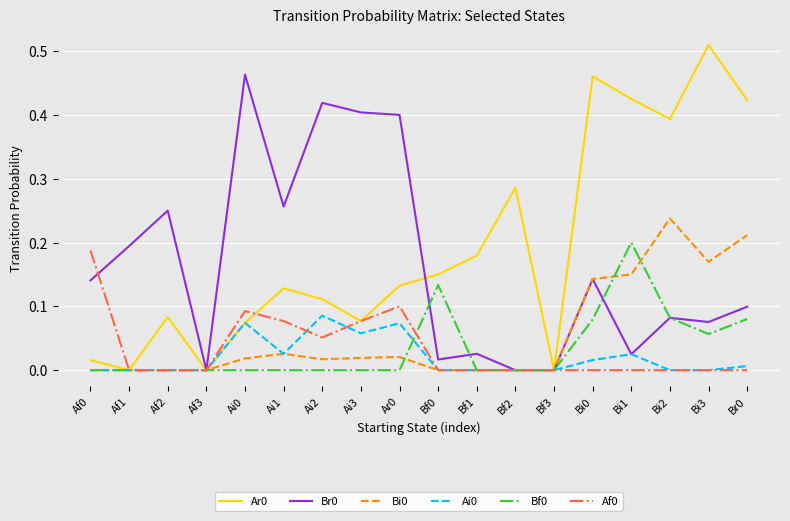

What position from the left is Ai1?

6